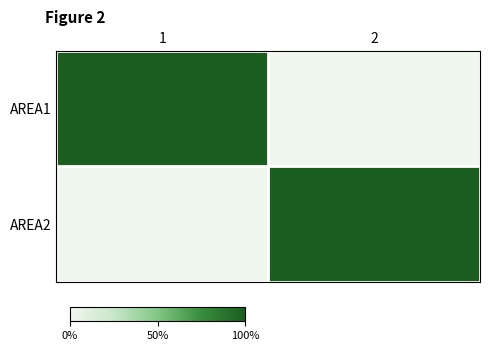

Rank the series at 2 from lowest to highest value.

AREA1, AREA2